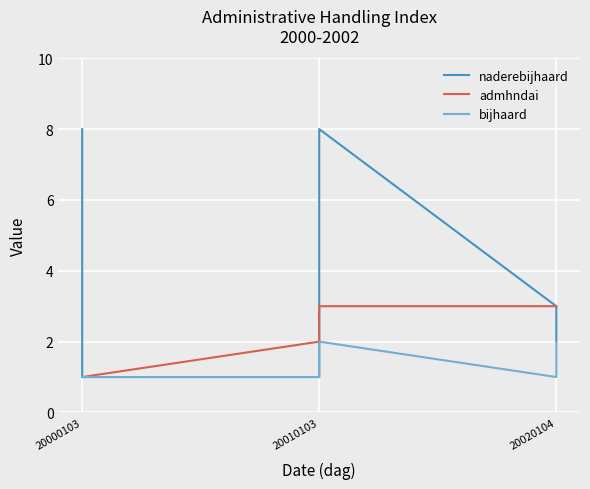

At 20010103, list the series in order from largest to smallest.

naderebijhaard, admhndai, bijhaard